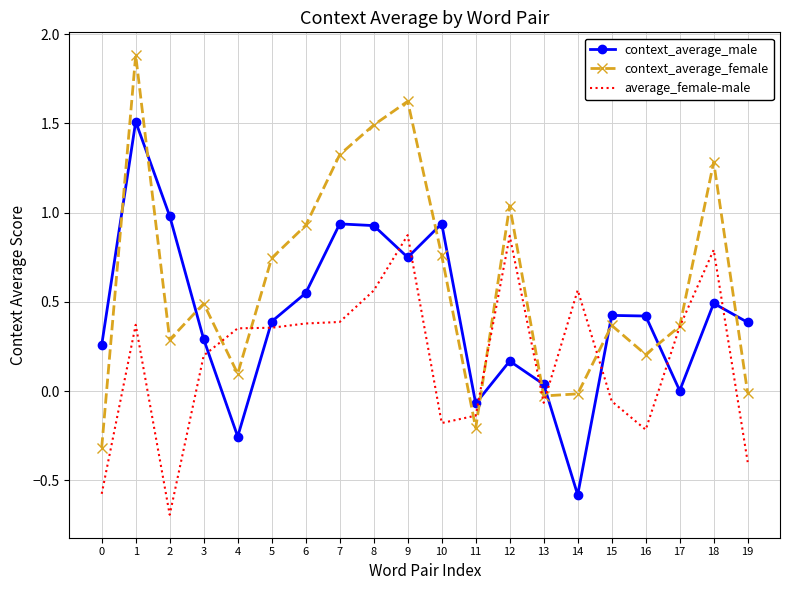

Count the number of data series in this chart.

3